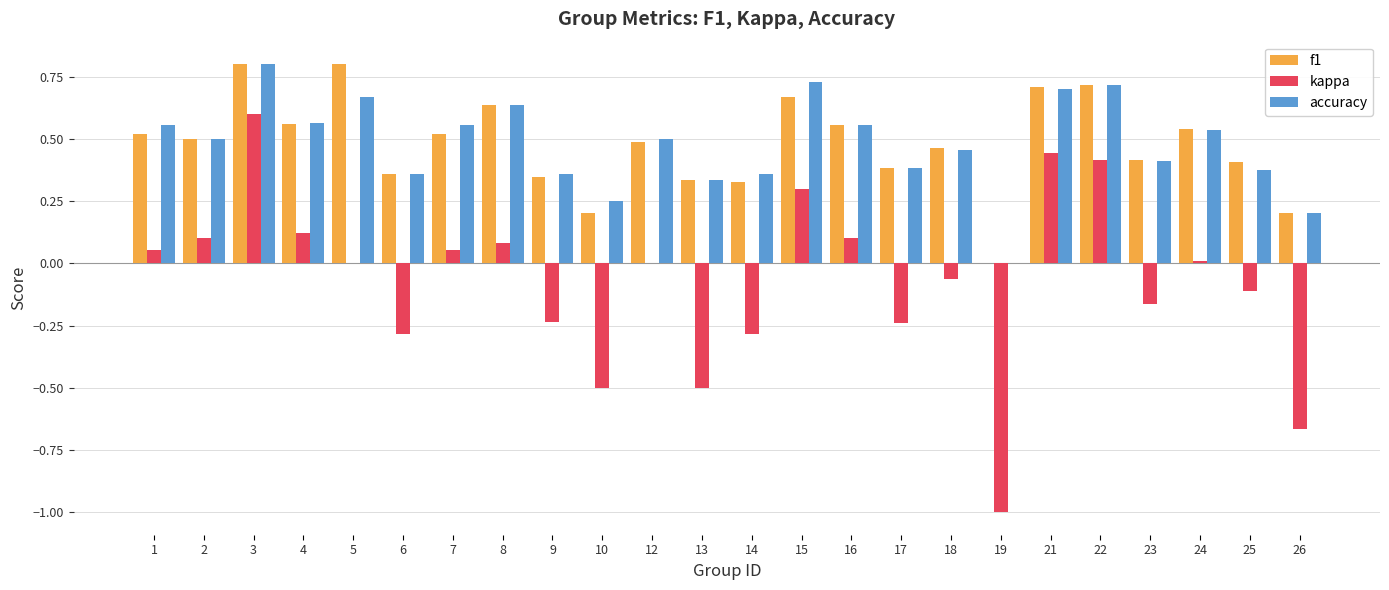

What are all the series names shown in the legend?

f1, kappa, accuracy